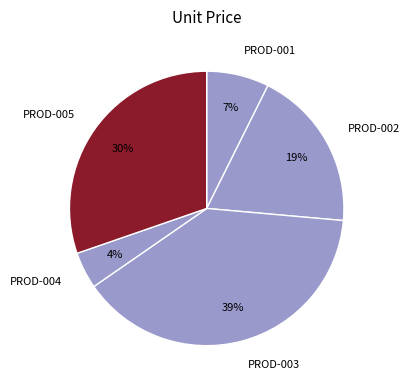

Which category has the biggest portion of the pie?

PROD-003